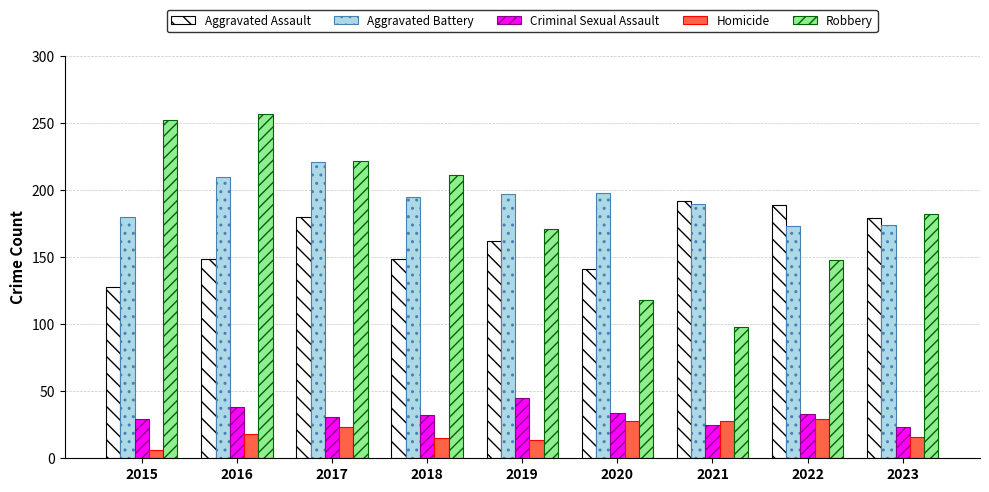

At how many categories does at least one series exceed 106?

9